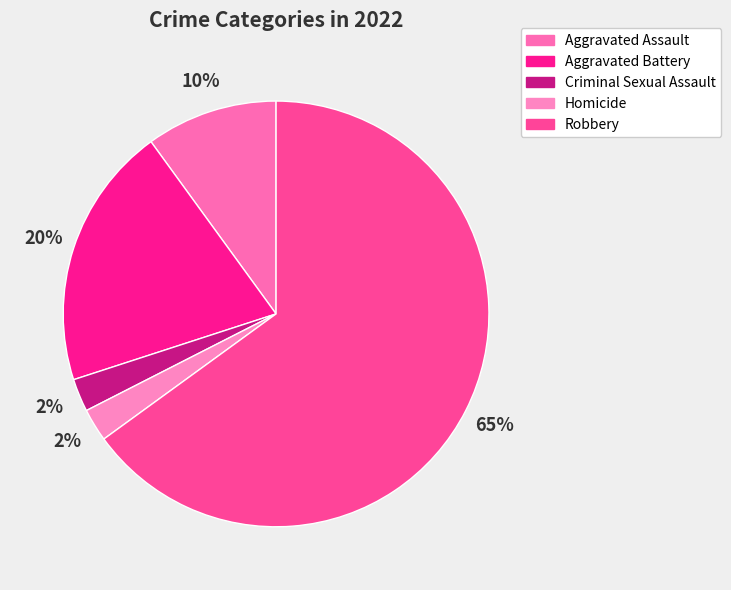

The Aggravated Assault slice represents 10% of the pie. True or false?

True